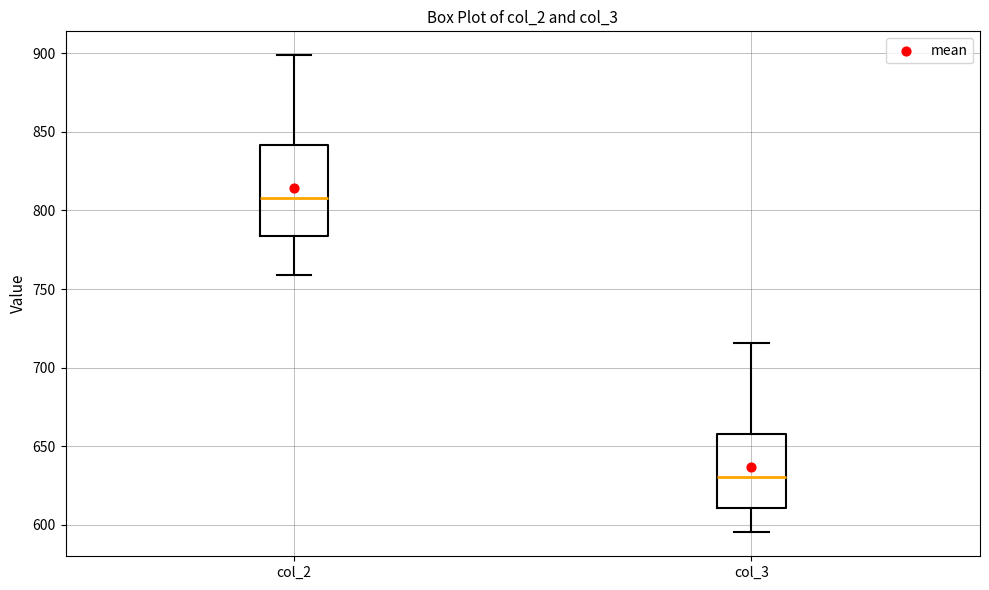

Where is the upper edge of the box for col_2 on the y-axis? The values are not printed on the chart, so give them approximately, as read against the axis.

840